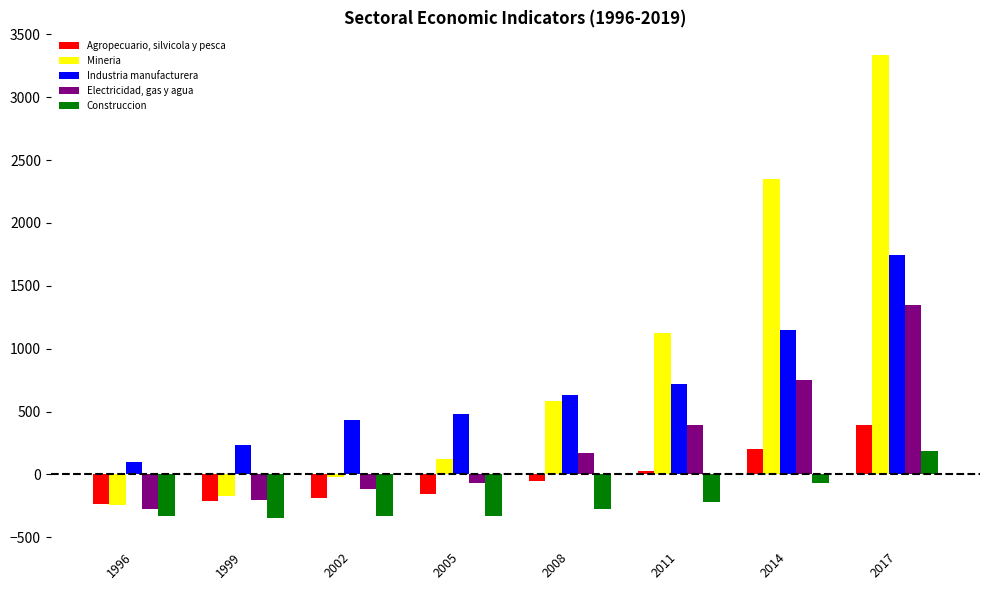

What is the sum of the Electricidad, gas y agua values at 2011 and 2014?

1139.0